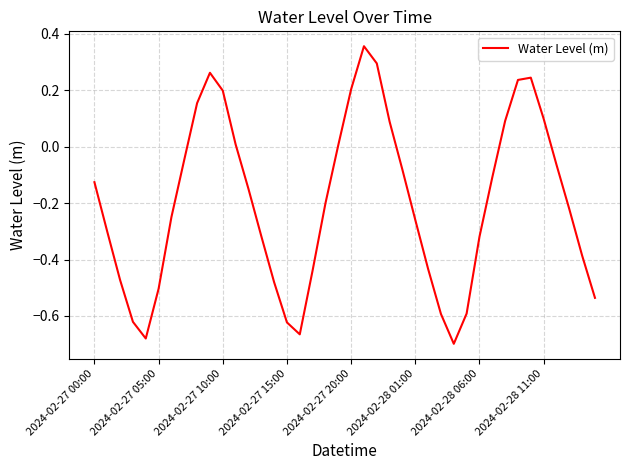

What is the difference between the maximum and minimum values?

1.1